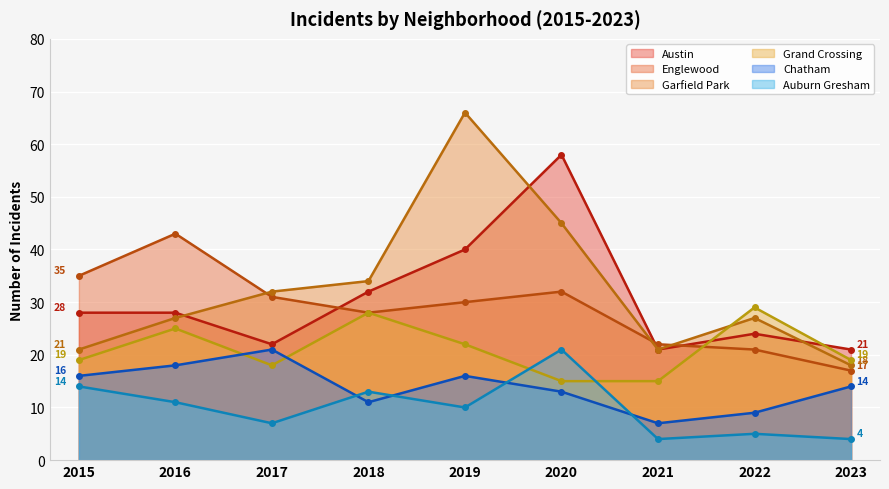

List the labels in order of Austin value, largest first.

2020, 2019, 2018, 2015, 2016, 2022, 2017, 2021, 2023